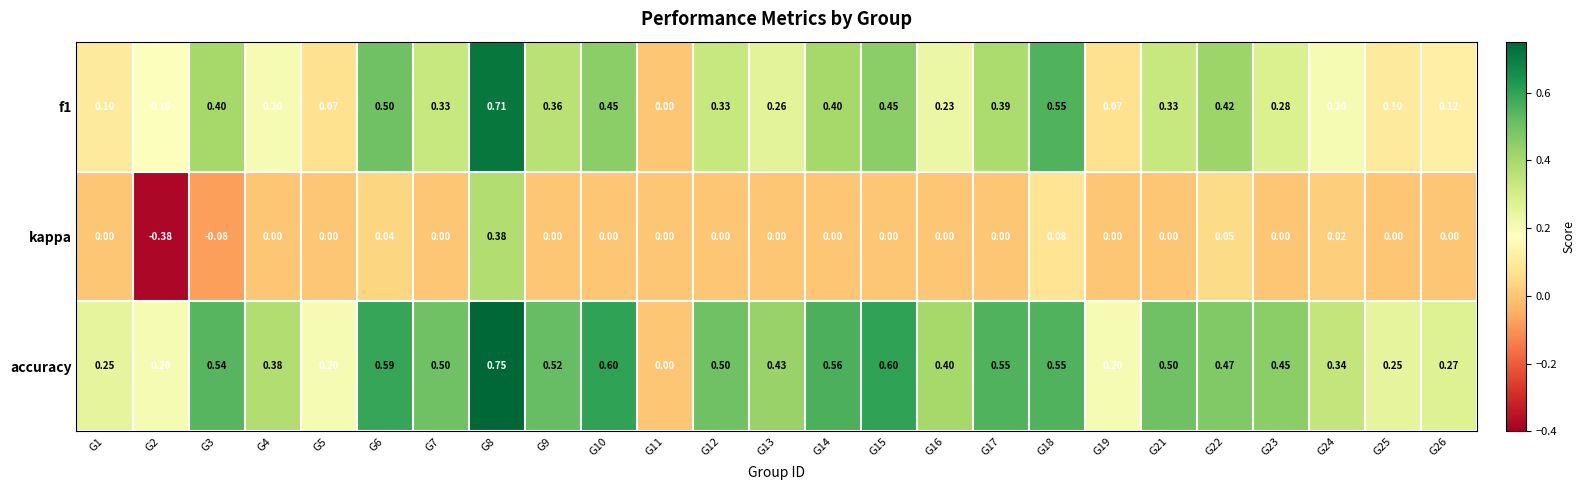

Is the value of f1 at G5 greater than the value of kappa at G17?

Yes